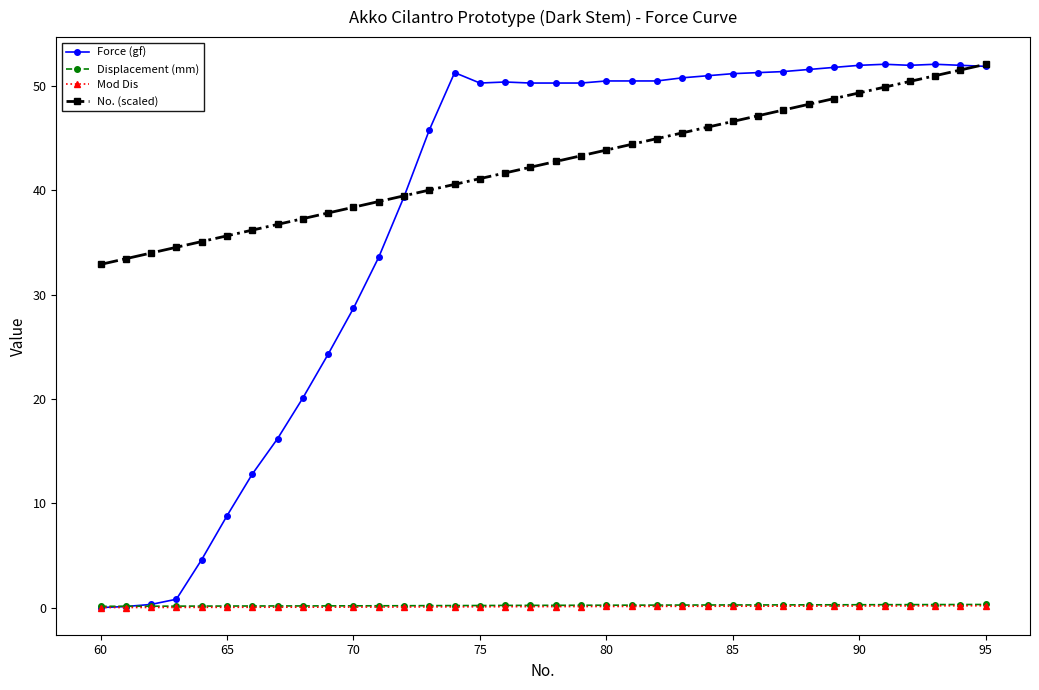

How many series are shown in this chart?

4